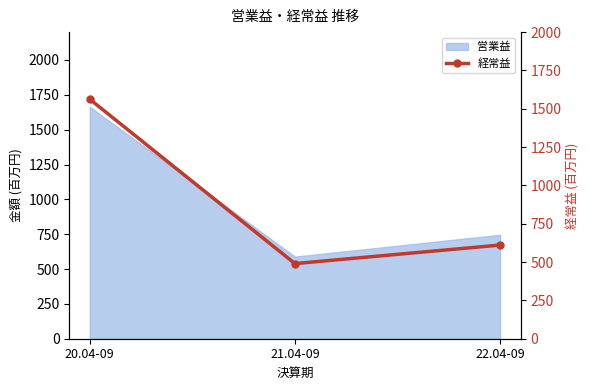

What is the sum of all values?

2663